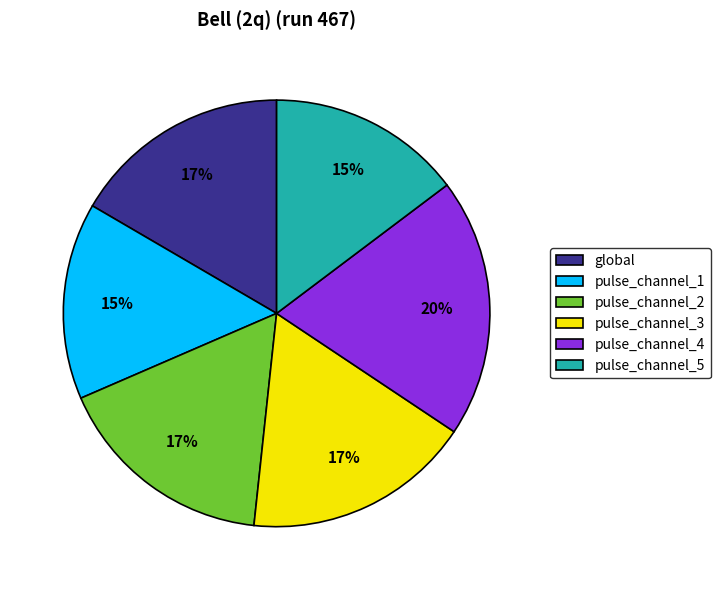

Is the sum of global and pulse_channel_5 greater than half?

No